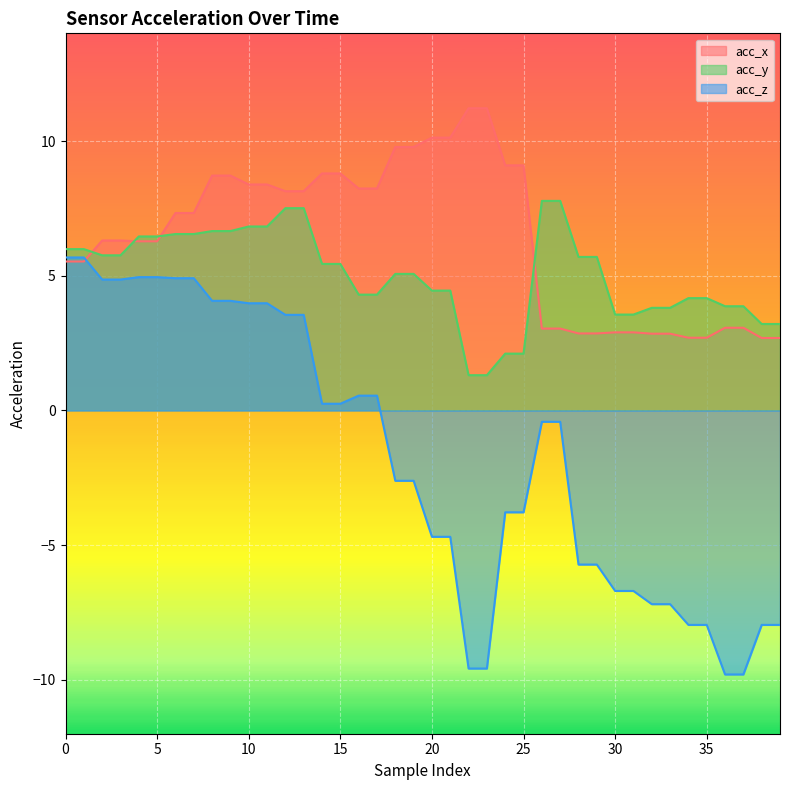

At which category is the sum across all series the highest?

8